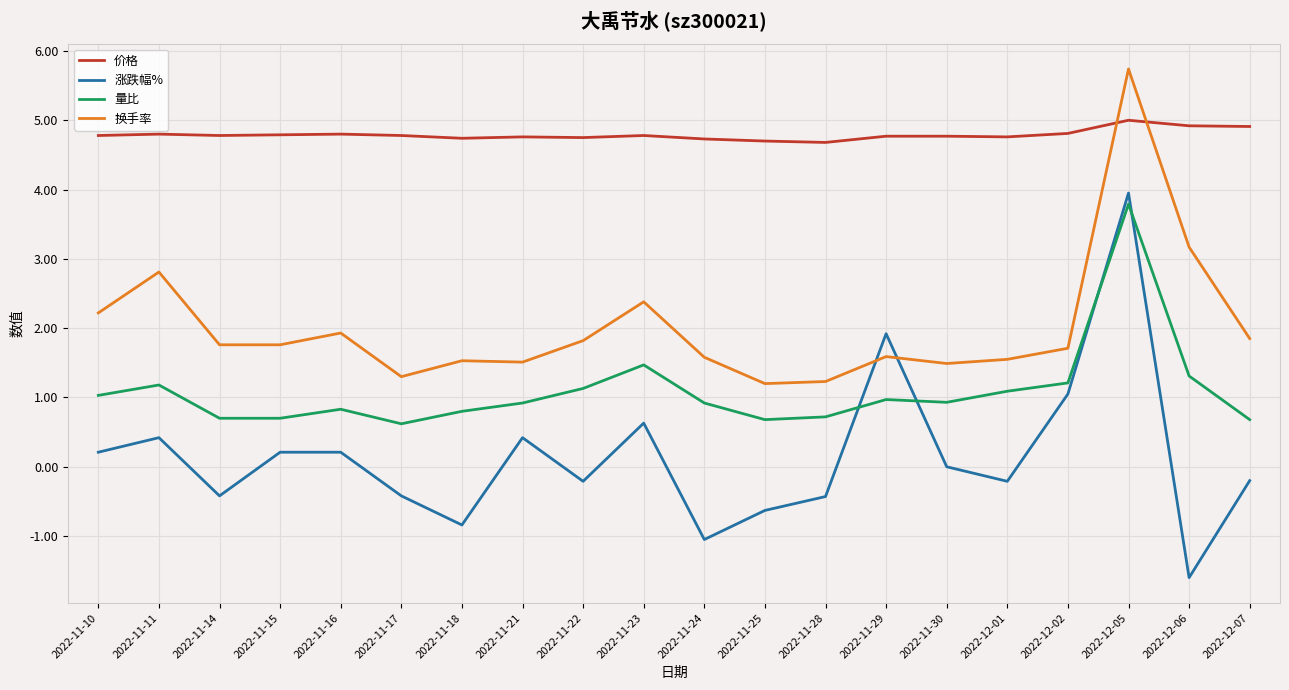

What is the greatest value displayed?

5.7